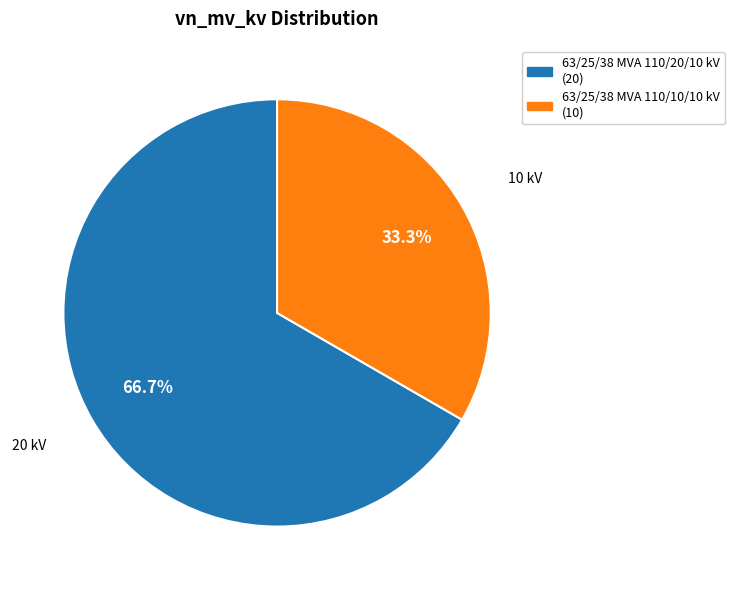

Between 63/25/38 MVA 110/20/10 kV and 63/25/38 MVA 110/10/10 kV, which is larger?

63/25/38 MVA 110/20/10 kV